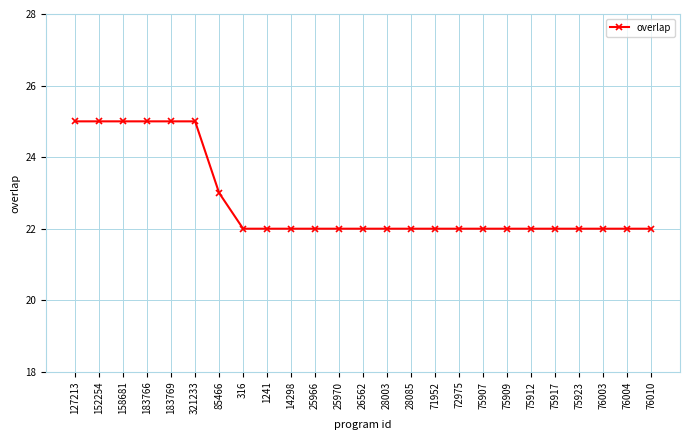

What is the average value?

23